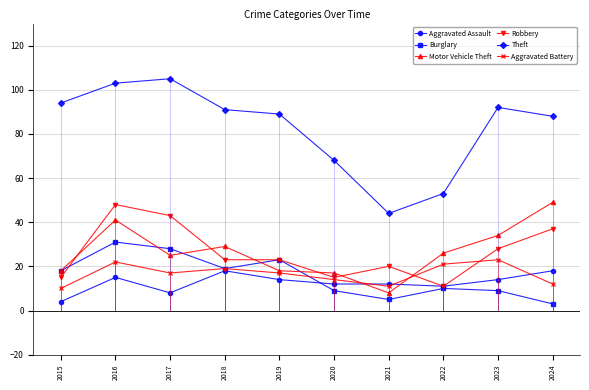

Which category has the highest value in the Burglary series?

2016